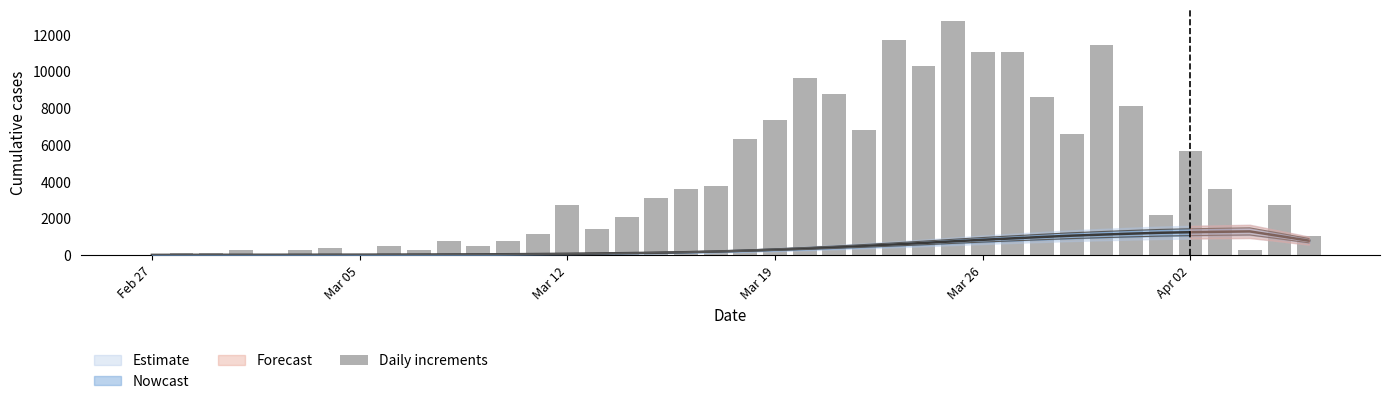

What is the sum of all values?

167569.5